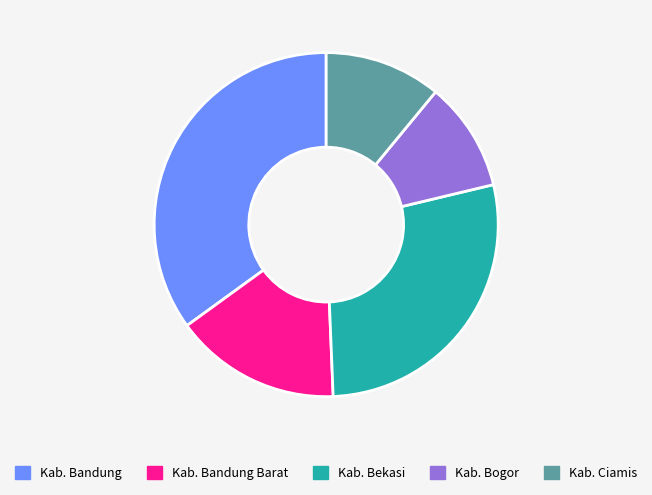

Which slice is the smallest?

Kab. Bogor